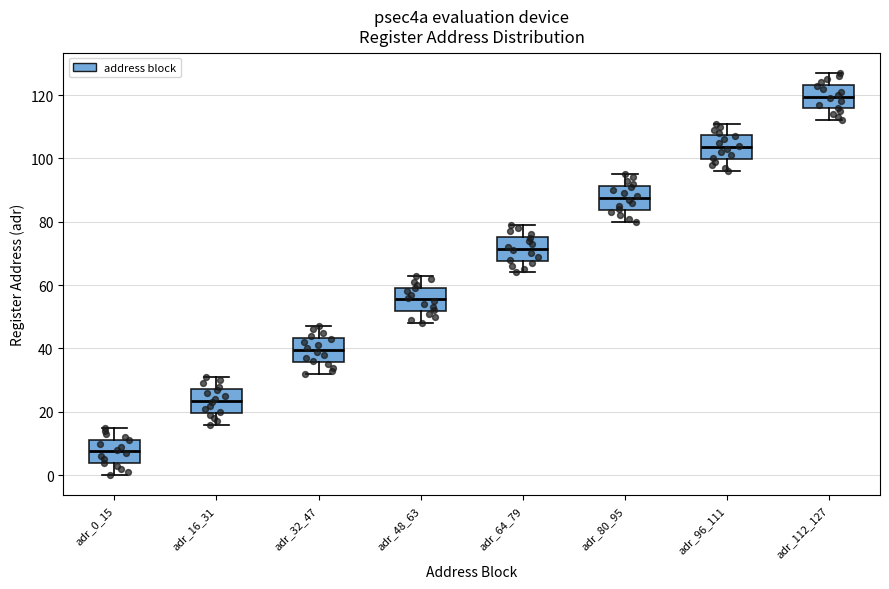

Where does the lower whisker of the box for adr_16_31 end on the y-axis? The values are not printed on the chart, so give them approximately, as read against the axis.

16